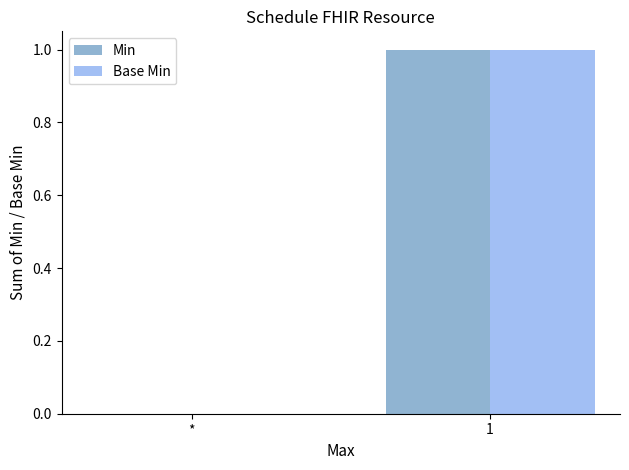

The Base Min series shows 0 at *. True or false?

True